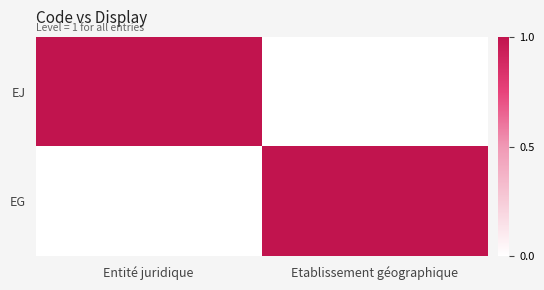

List the series in order of their peak value, highest first.

EJ, EG